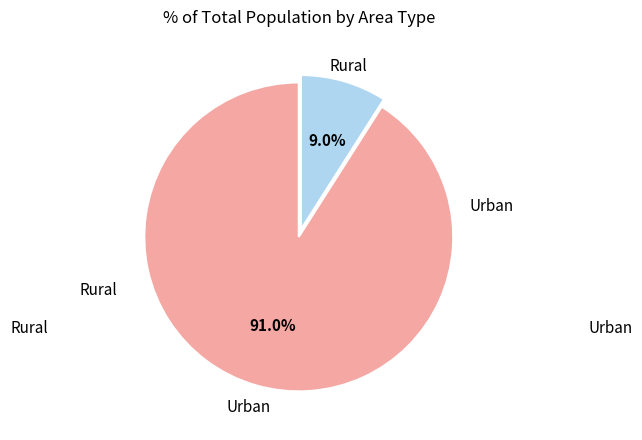

Does any single category account for the majority?

Yes